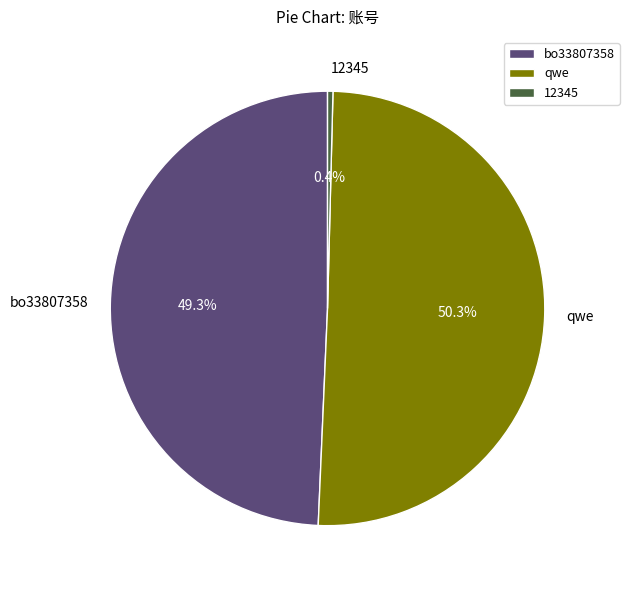

Count the number of slices in the pie.

3